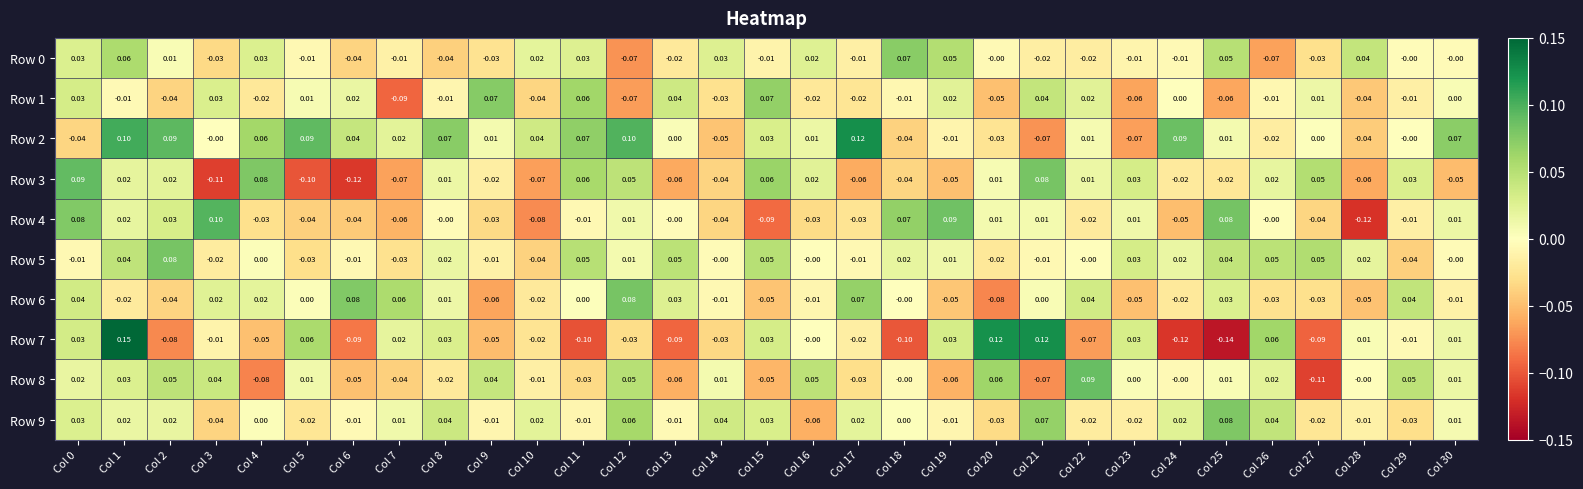

Is the value of Row 5 at Col 22 greater than the value of Row 6 at Col 4?

No